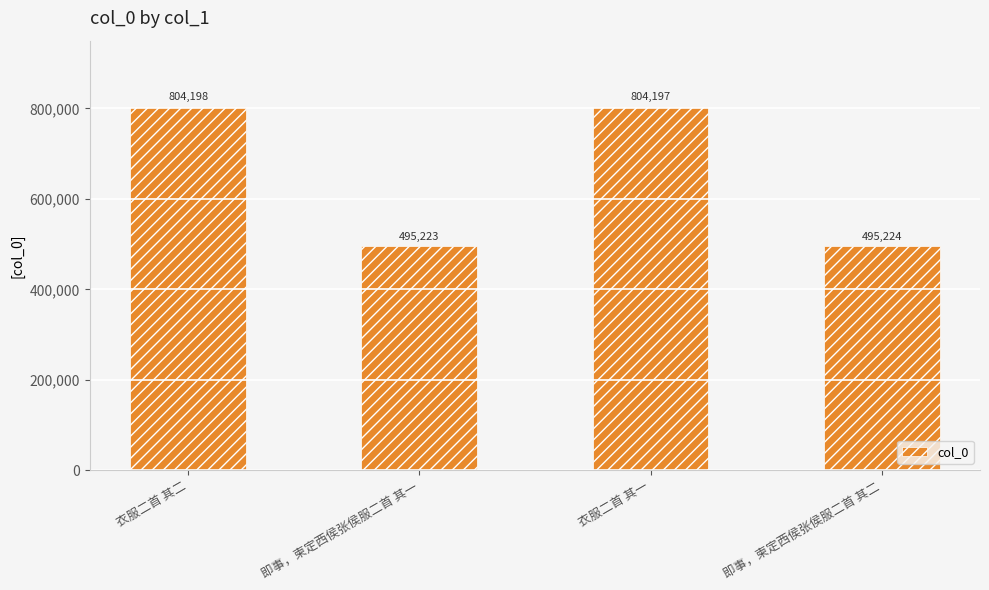

List the labels in order of value, largest first.

衣服二首 其二, 衣服二首 其一, 即事，柬定西侯张侯服二首 其二, 即事，柬定西侯张侯服二首 其一